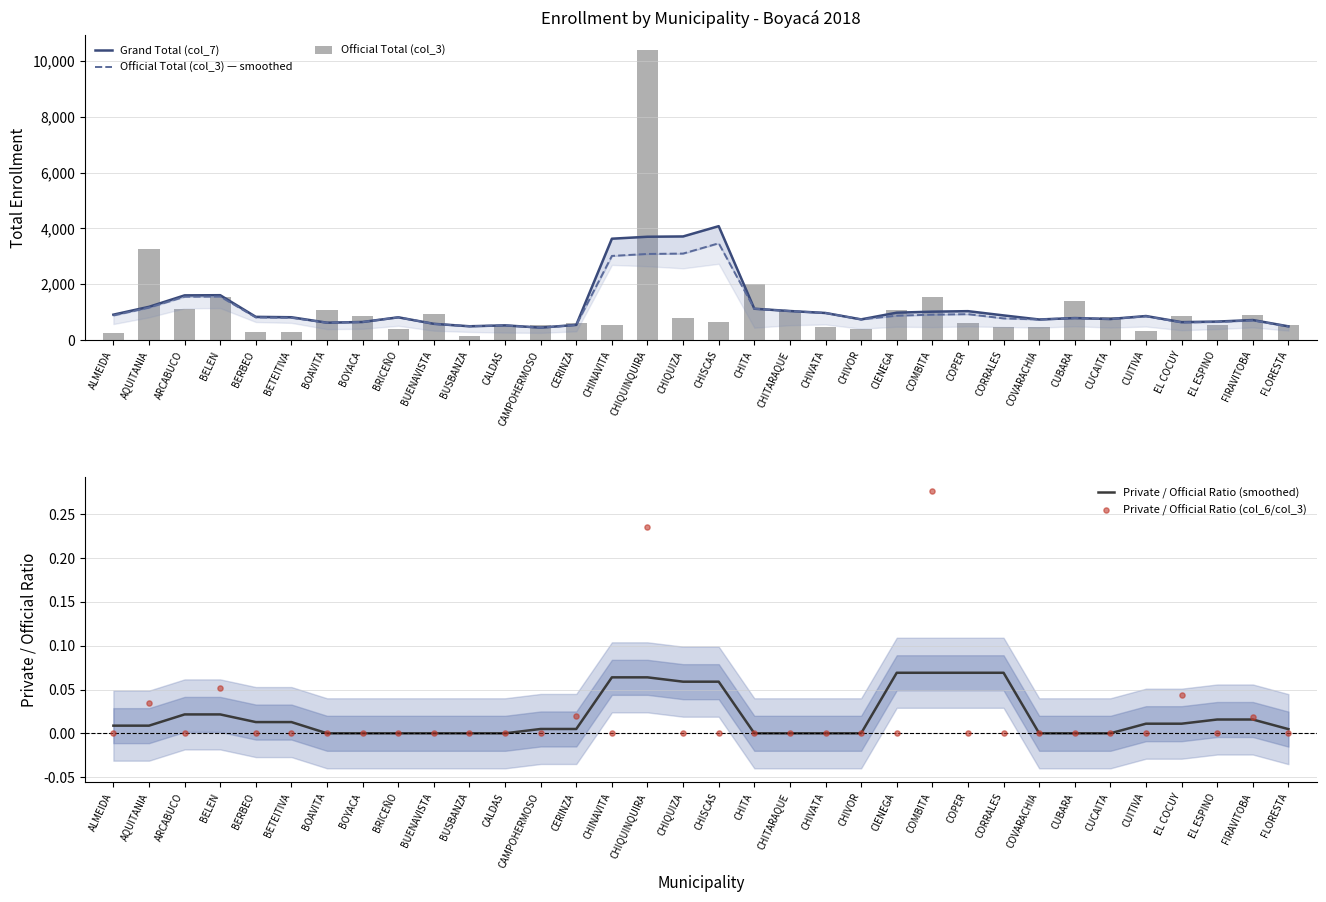

Is the value of Private / Official Ratio (col_6/col_3) at ALMEIDA greater than the value of Official Total (col_3) at CIENEGA?

No